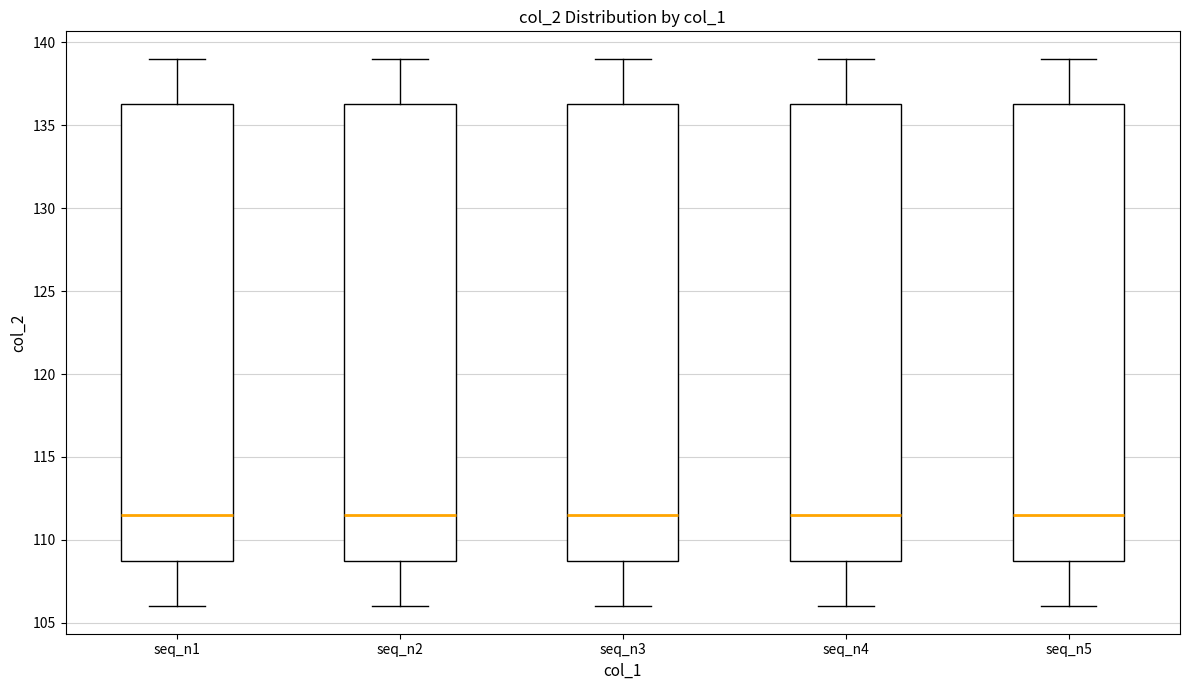

Reading left to right, read every box against the y-axis: the position of its median line, the range the box covers, and the ends of its whiskers. The values are not printed on the chart, so give them approximately, as read against the axis.

seq_n1: median 111.5, box 109.0 to 136.5, whiskers 106.0 to 139.0
seq_n2: median 111.5, box 109.0 to 136.5, whiskers 106.0 to 139.0
seq_n3: median 111.5, box 109.0 to 136.5, whiskers 106.0 to 139.0
seq_n4: median 111.5, box 109.0 to 136.5, whiskers 106.0 to 139.0
seq_n5: median 111.5, box 109.0 to 136.5, whiskers 106.0 to 139.0